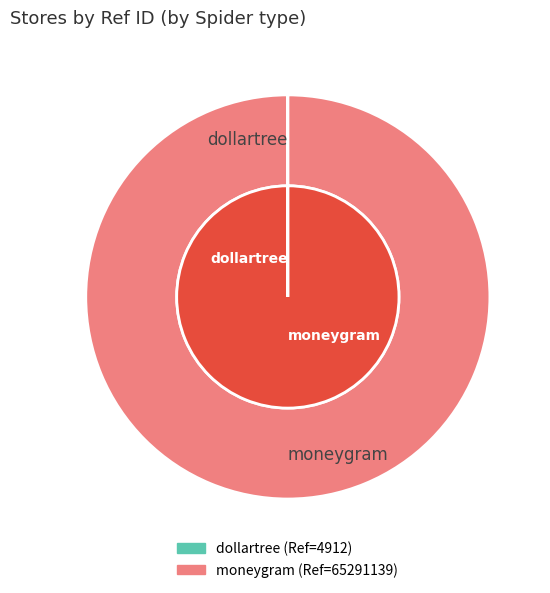

Count the number of slices in the pie.

2